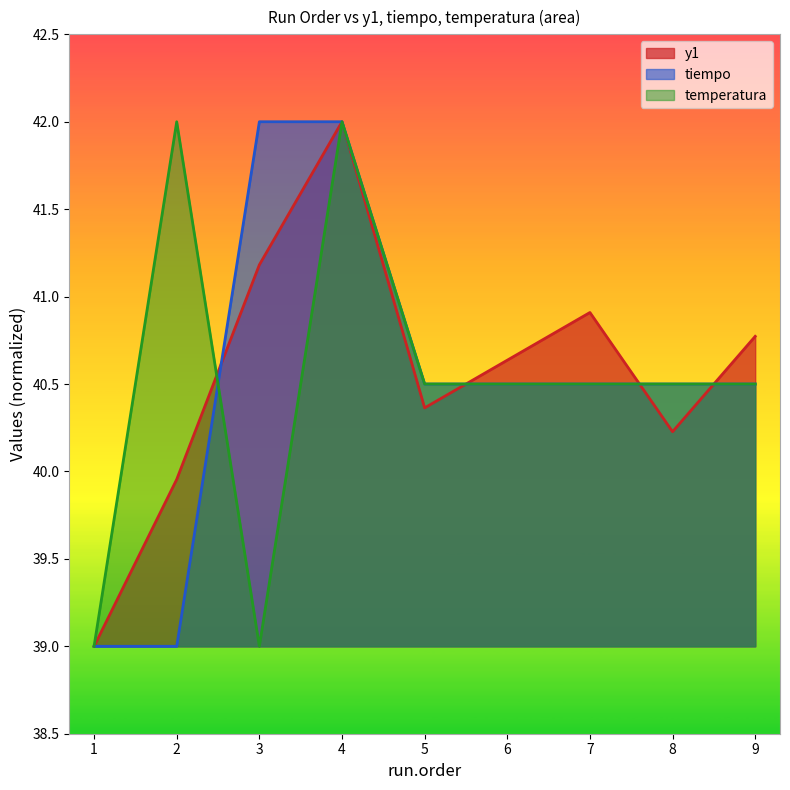

Rank the series by their maximum value, from lowest to highest.

y1, tiempo, temperatura